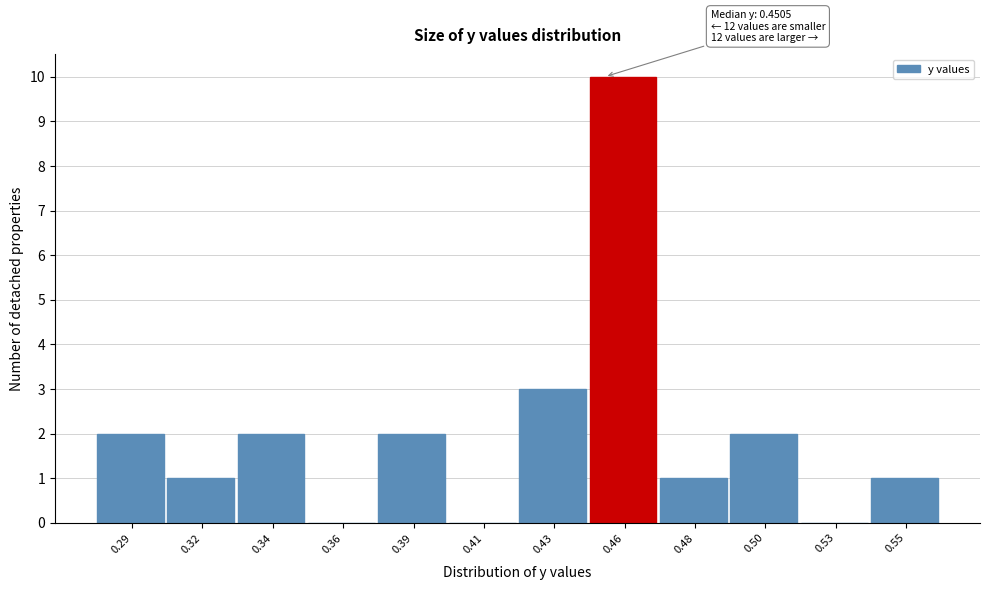

Reading right to left, what are all the values shown in this chart?

0.55=1	0.53=0	0.50=2	0.48=1	0.46=10	0.43=3	0.41=0	0.39=2	0.36=0	0.34=2	0.32=1	0.29=2